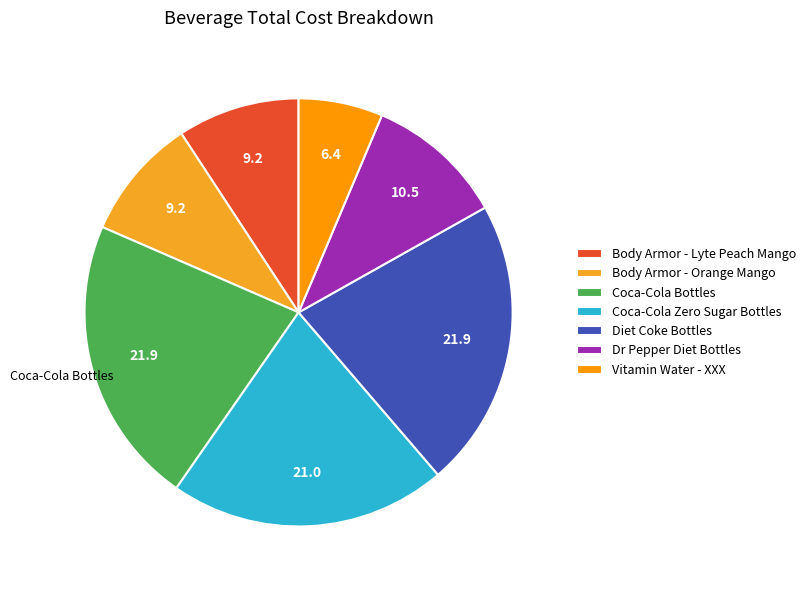

To the nearest percent, what is the combined percentage of Body Armor - Lyte Peach Mango and Diet Coke Bottles?

31%